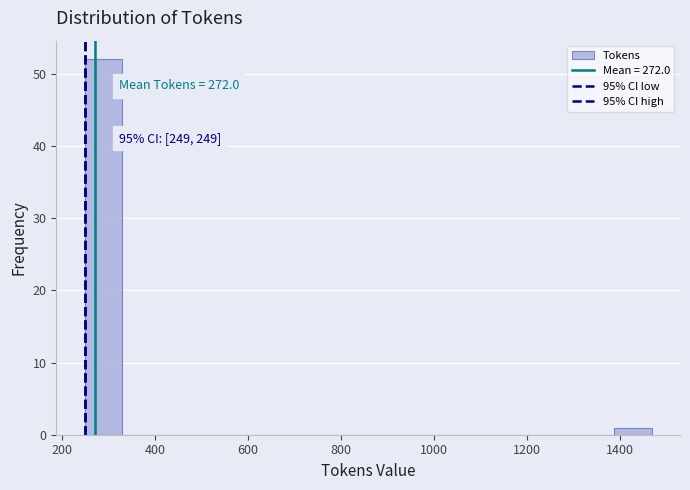

Which range on the x-axis has the tallest bar?

240 to 340